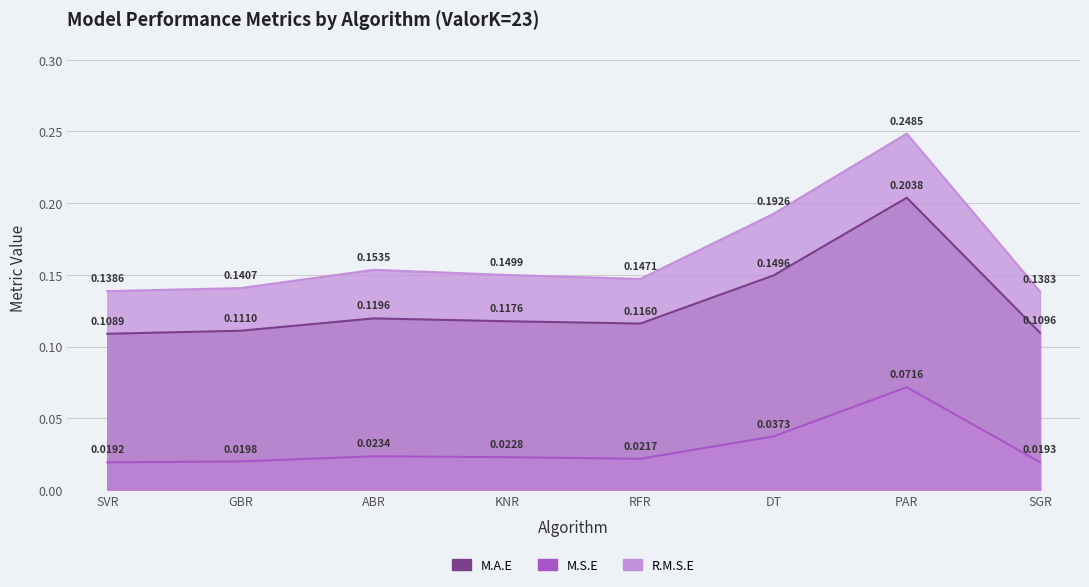

How many series are shown in this chart?

3